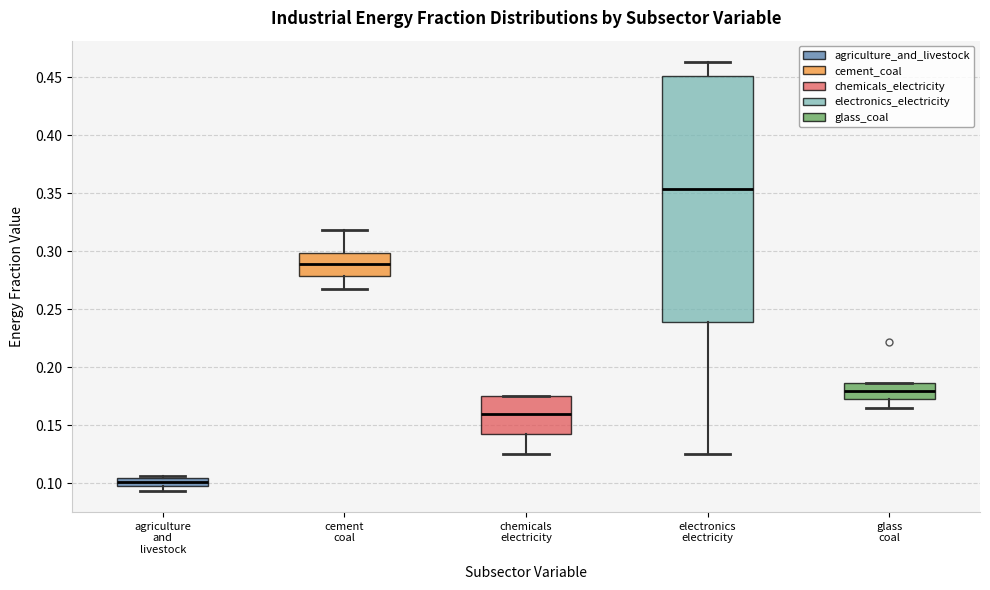

Where does the median line of the box for cement coal sit on the y-axis? The values are not printed on the chart, so give them approximately, as read against the axis.

0.290